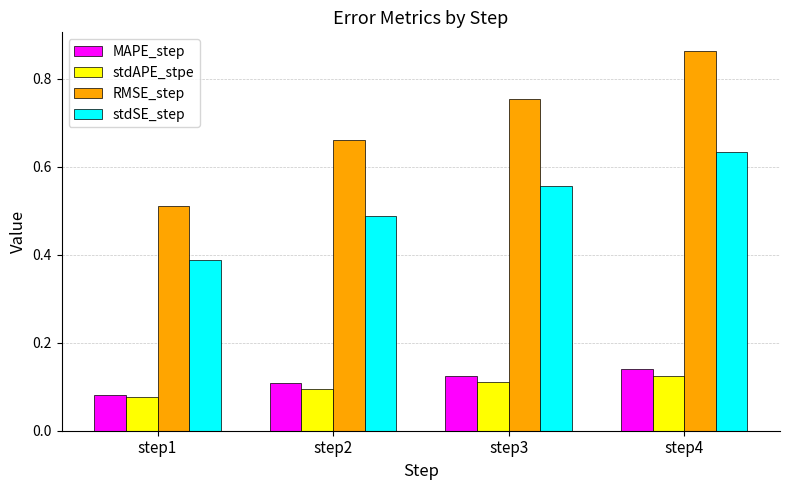

At which label is stdSE_step closest to 0?

step1